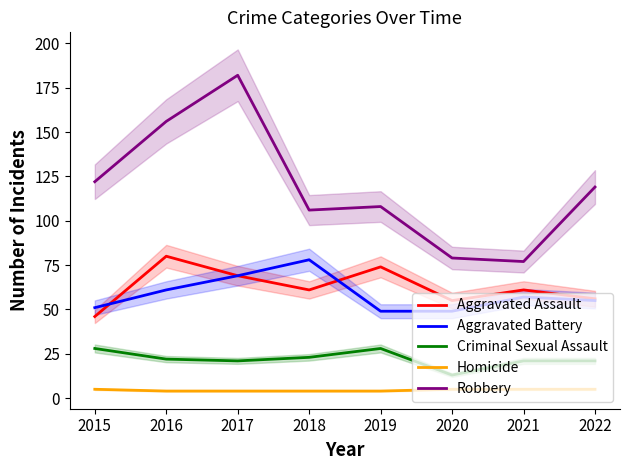

Is the value of Aggravated Assault at 2020 greater than the value of Criminal Sexual Assault at 2019?

Yes